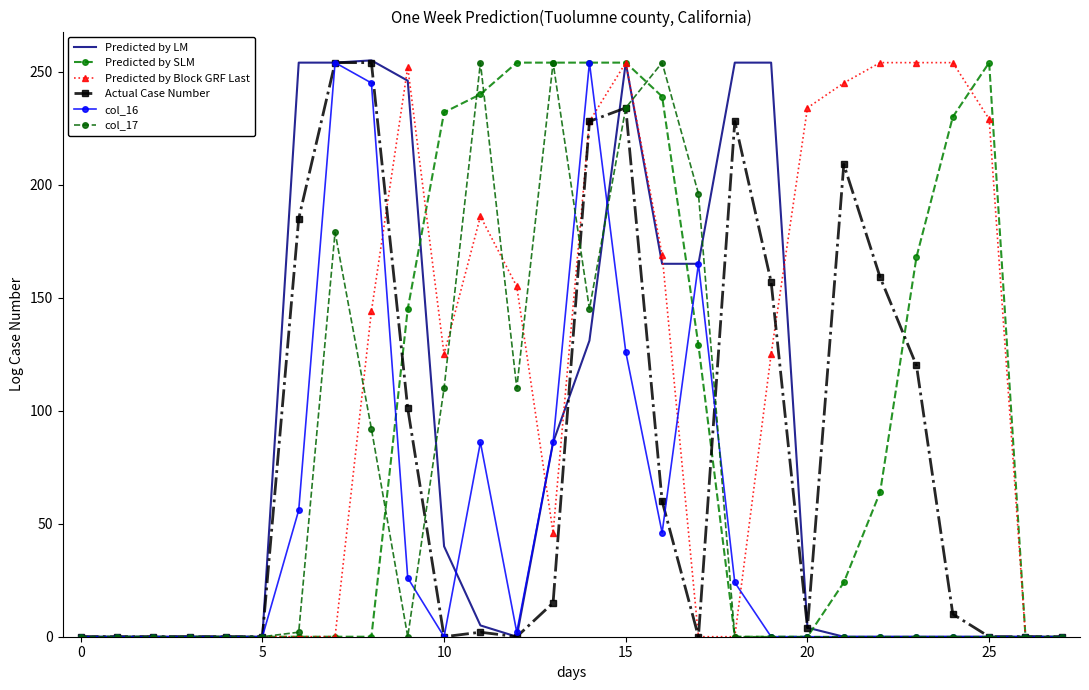

What is the sum of all Predicted by LM values?

2367